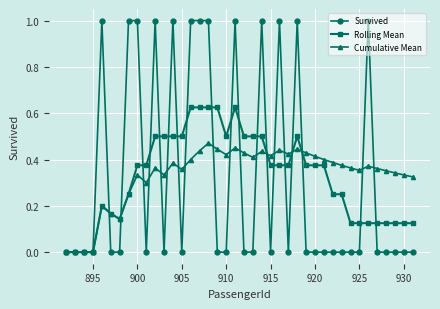

Rank the series by their maximum value, from lowest to highest.

Cumulative Mean, Rolling Mean, Survived